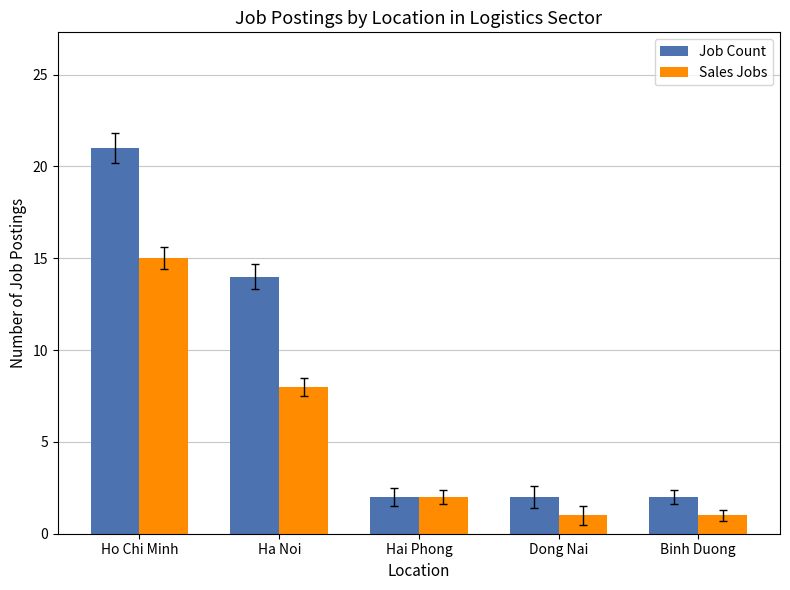

At which category is the sum across all series the highest?

Ho Chi Minh